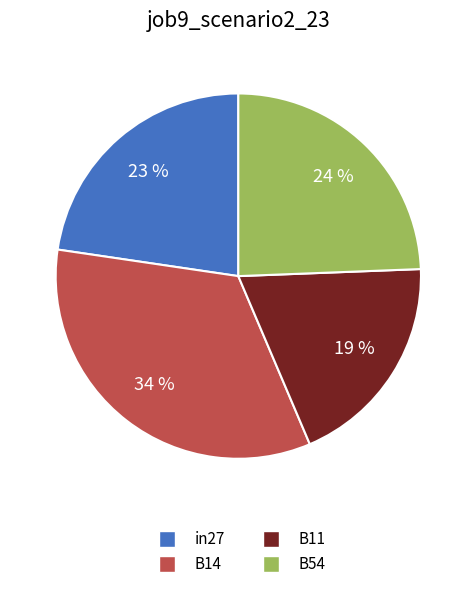

What is the largest slice in the pie chart?

B14